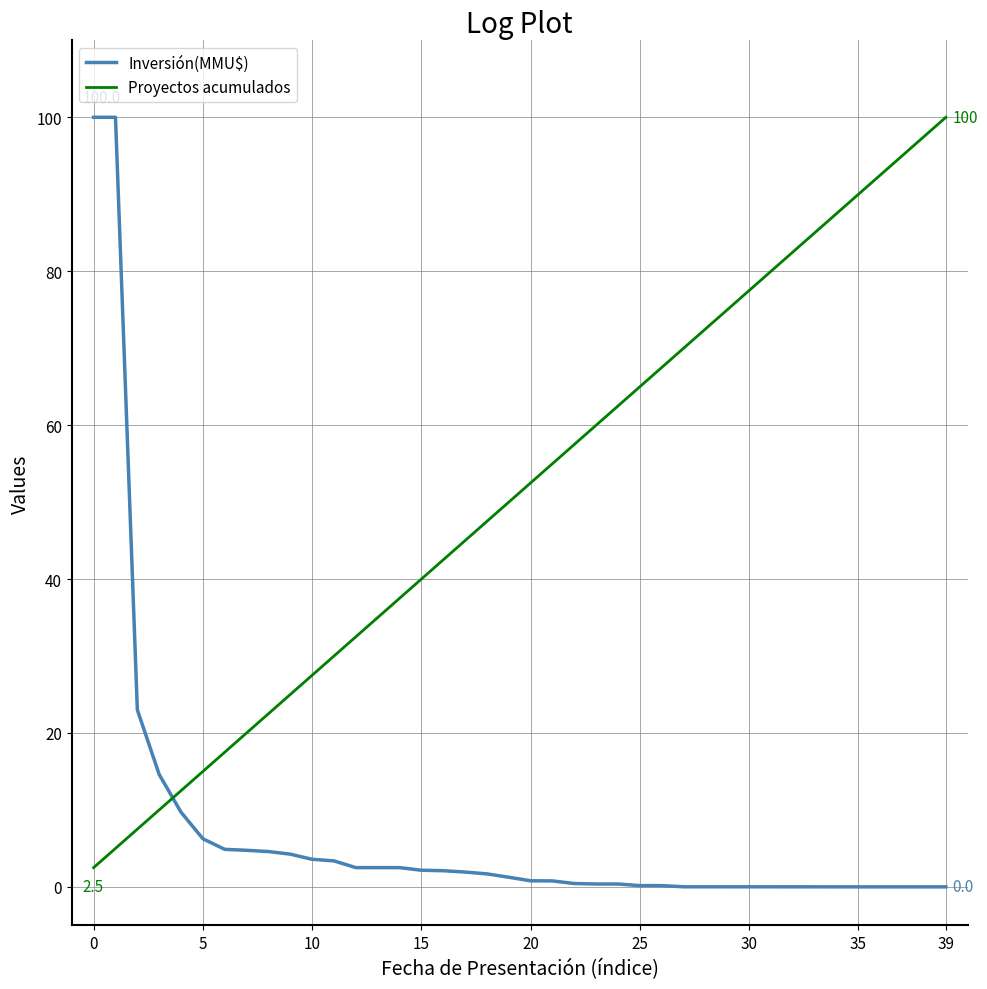

Which series has the largest total across all categories?

Proyectos acumulados